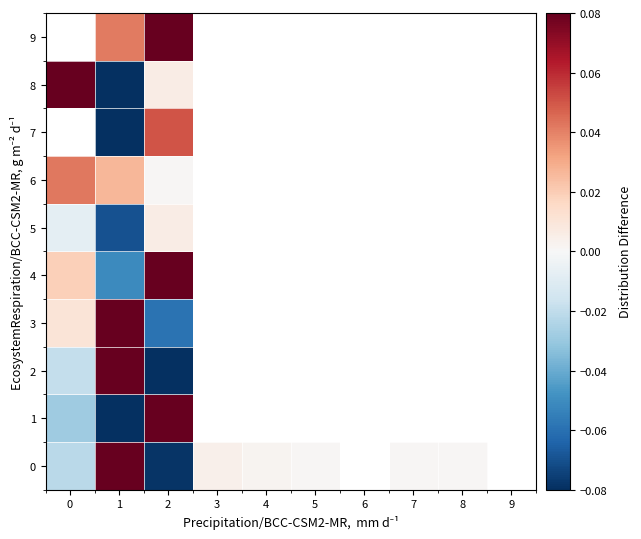

How many values in 7 are below zero?

1